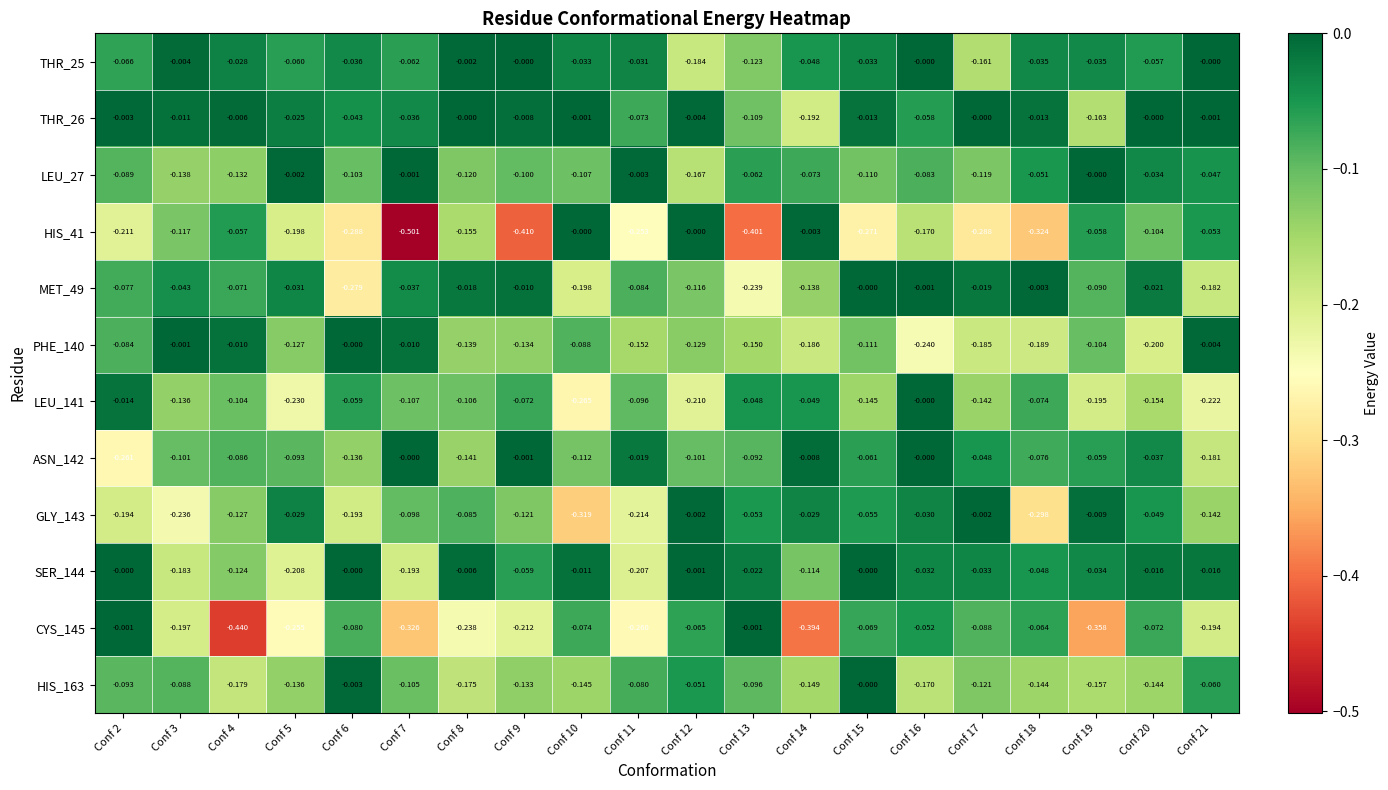

What is the minimum value shown in the chart?

-0.5